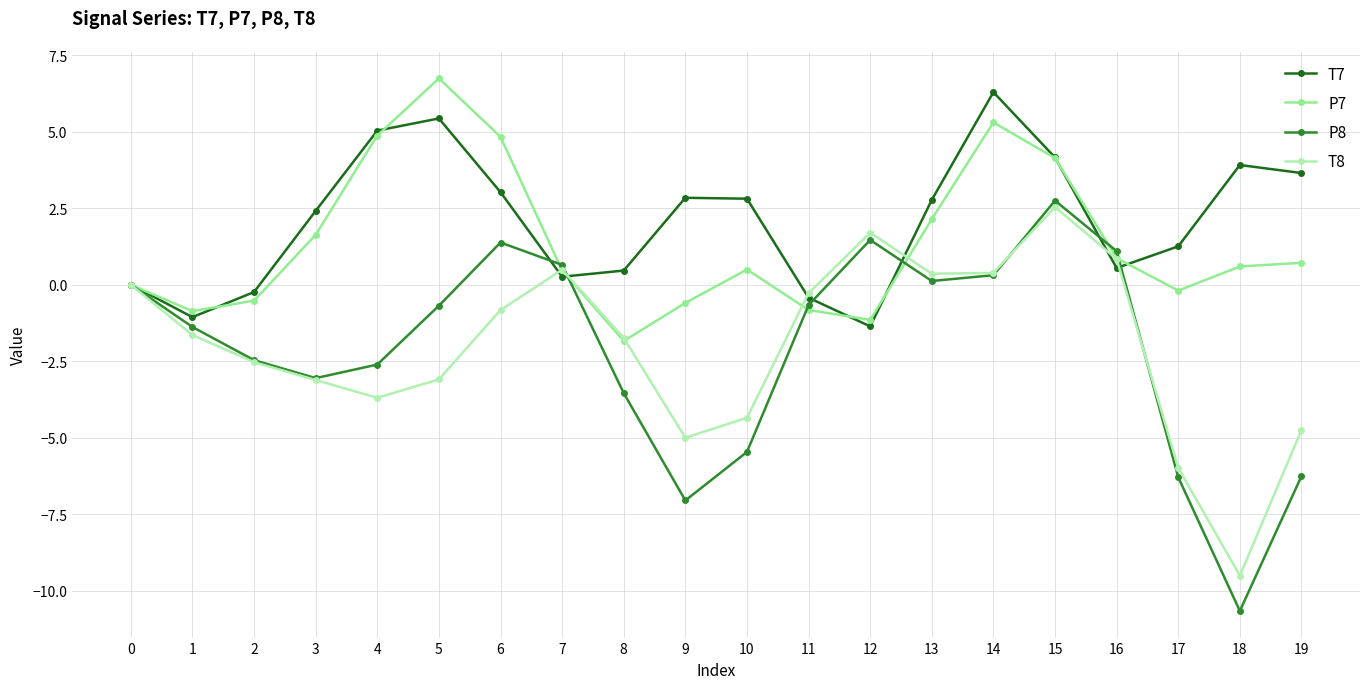

How many values in the T7 series exceed 2?

11